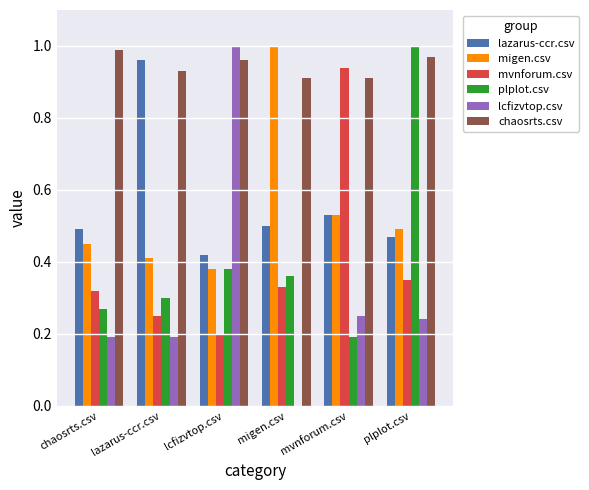

At which label does plplot.csv reach its peak?

plplot.csv